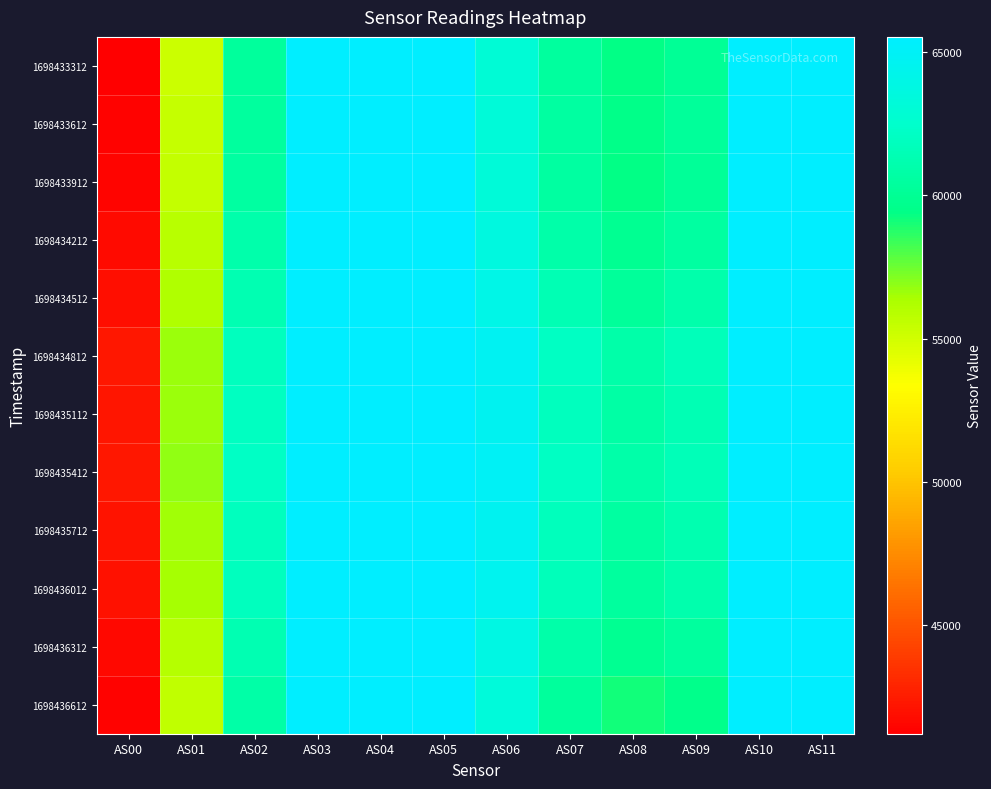

At how many categories does at least one series exceed 57866?

10